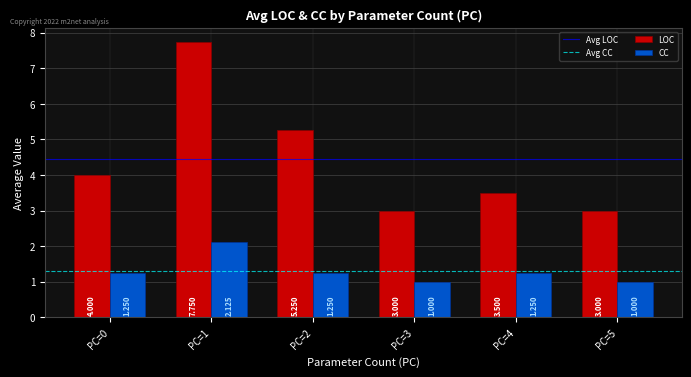

What is the sum of all CC values?

7.9